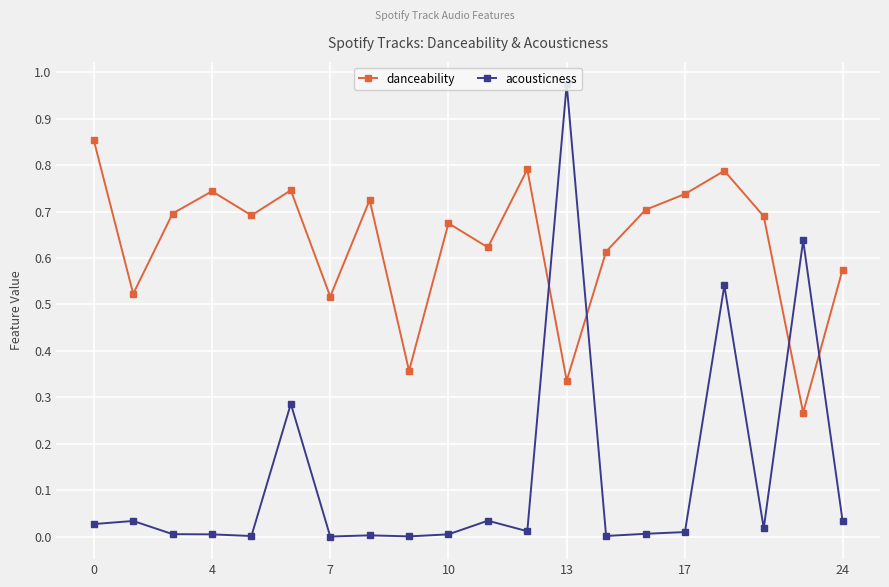

After their last crossing, which series has the higher values: danceability or acousticness?

danceability